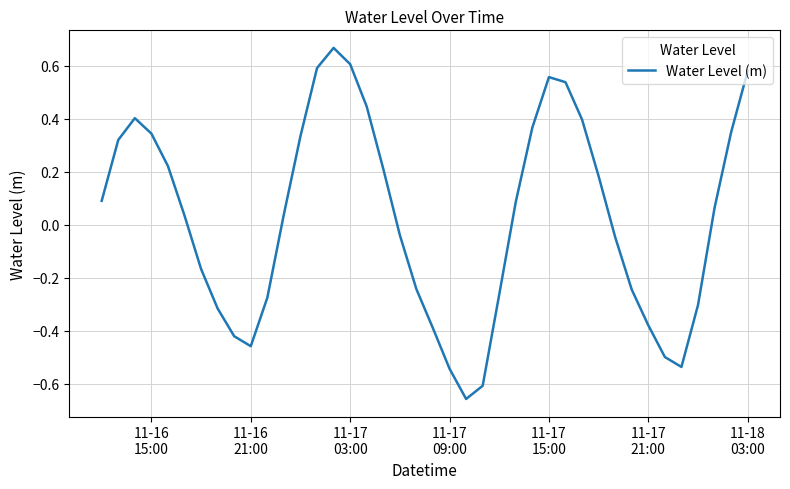

How many interior local peaks (higher than both neighbors) does the data have?

3